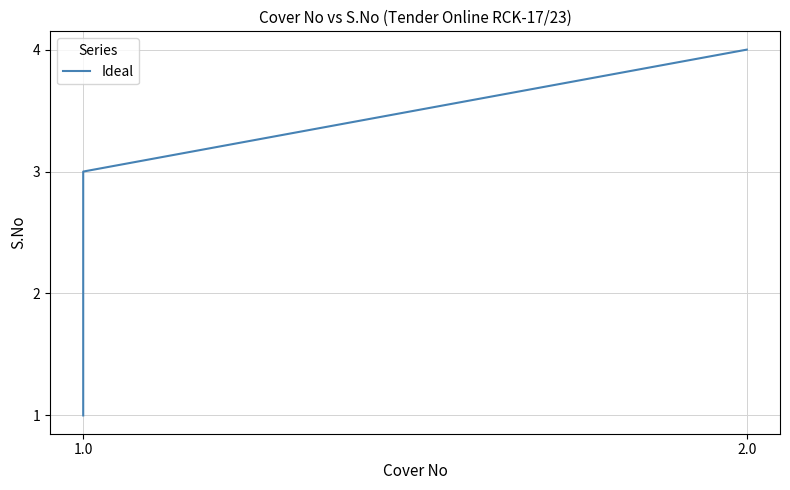

Between 2 and 1.0, which is larger?

2